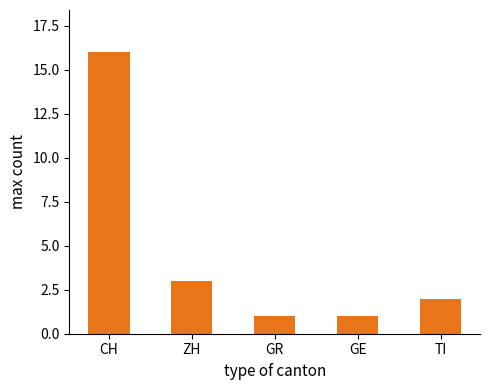

How many bars are there in total?

5